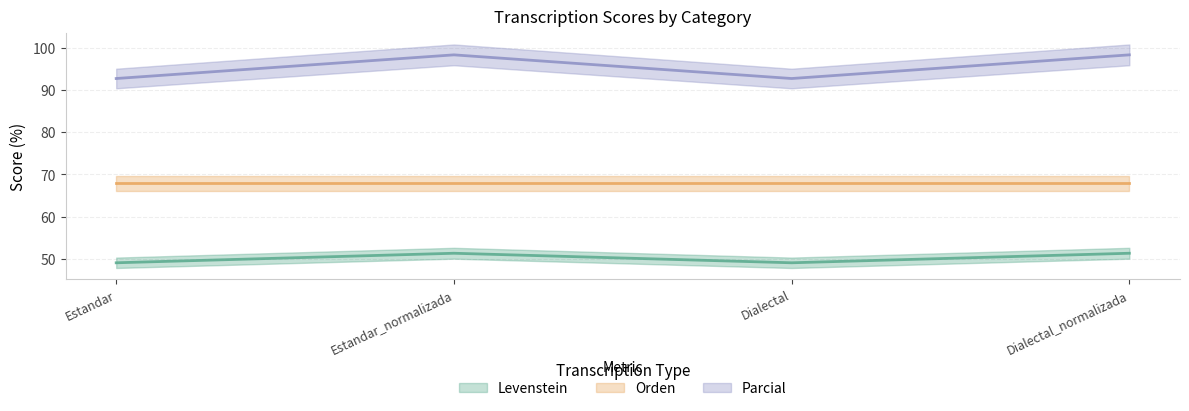

At which label is Levenstein closest to 50?

Estandar